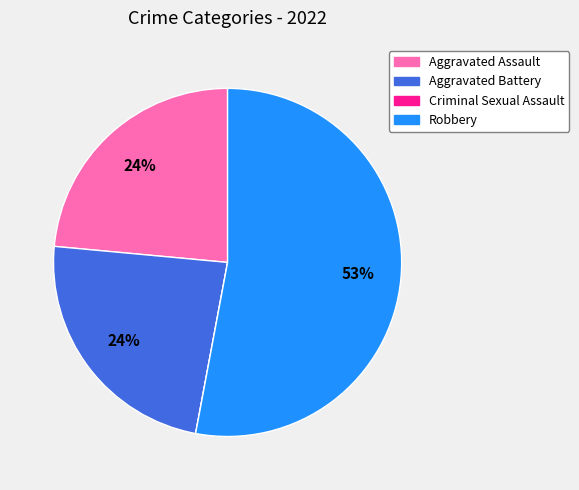

Is there a majority slice in this chart?

Yes